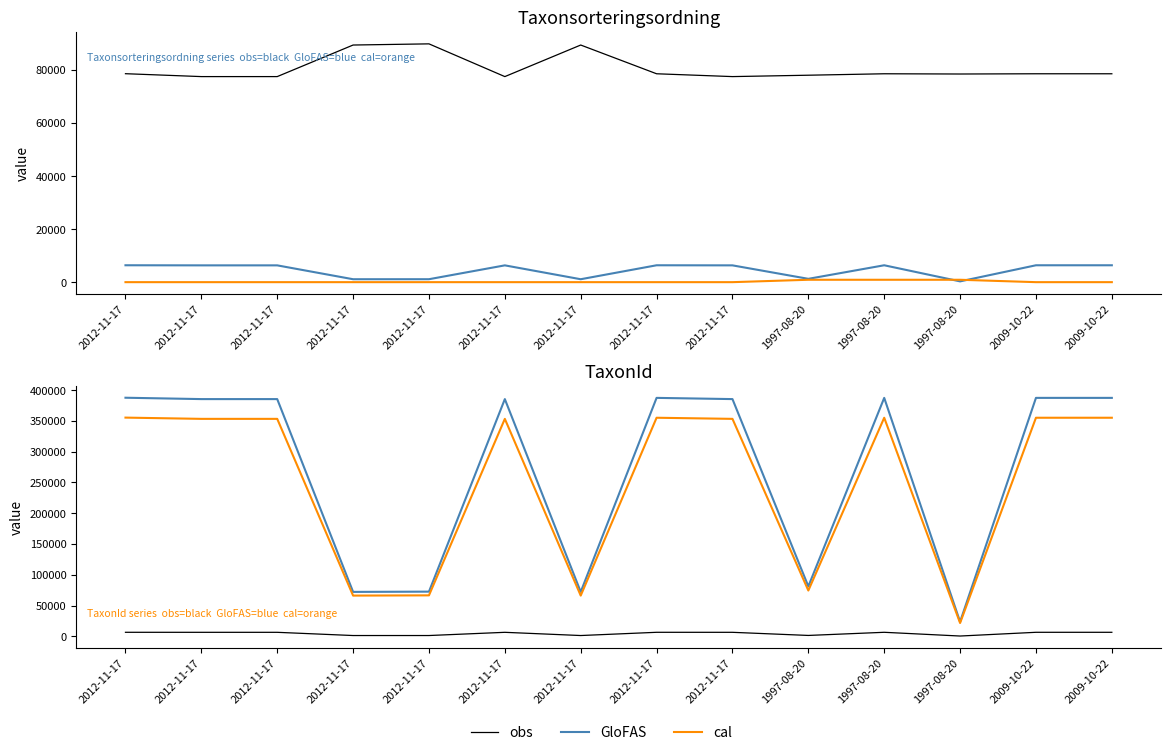

What is the total value across all series at 2012-11-17?

749592